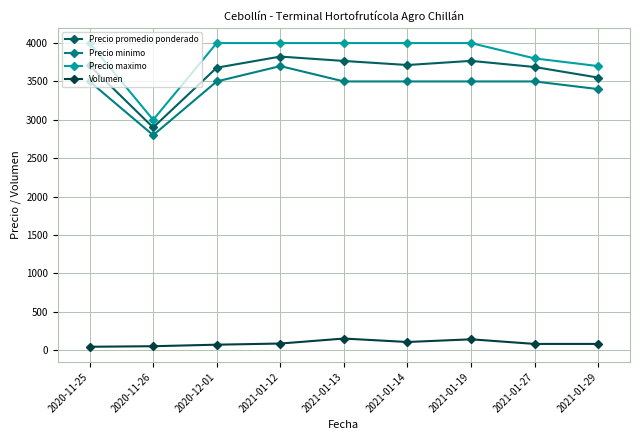

At which label is Precio promedio ponderado closest to 3362?

2021-01-29